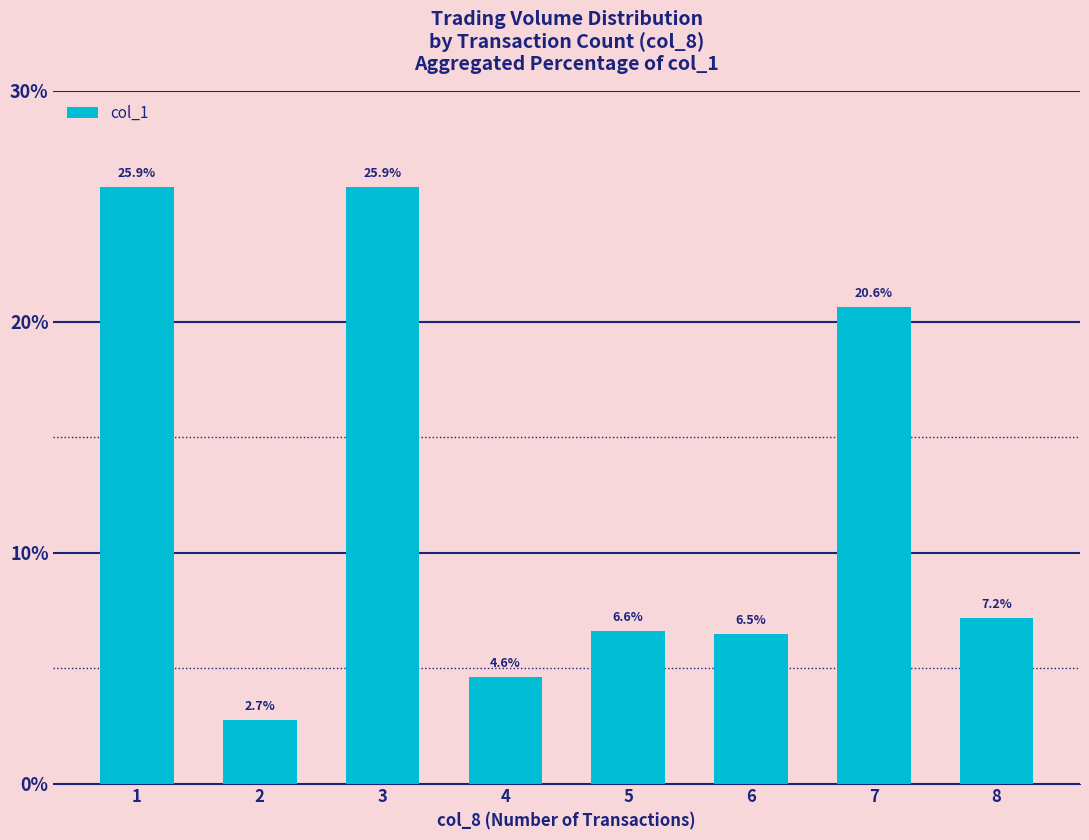

What is the greatest value displayed?

25.9